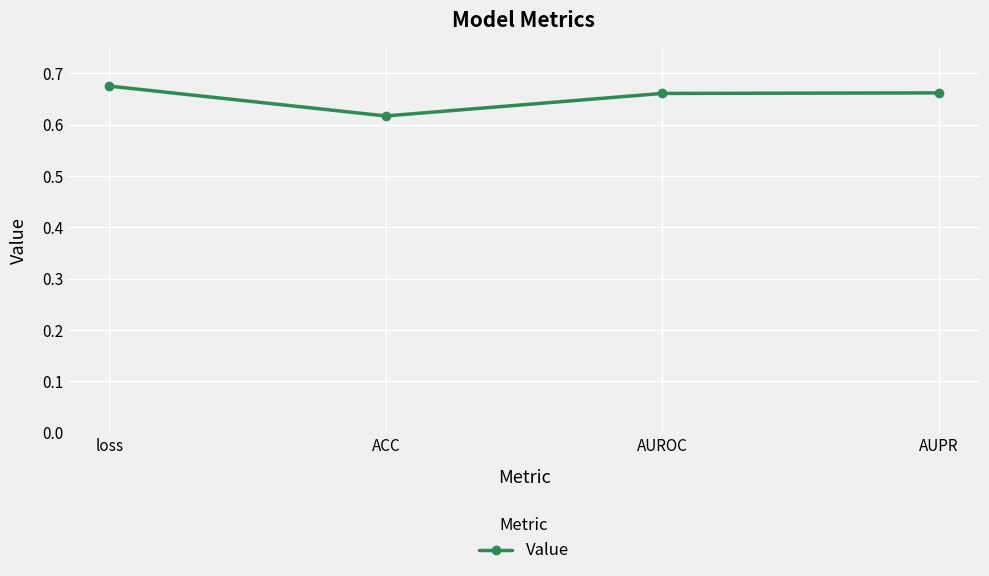

What is the sum of the values at ACC and loss?

1.3